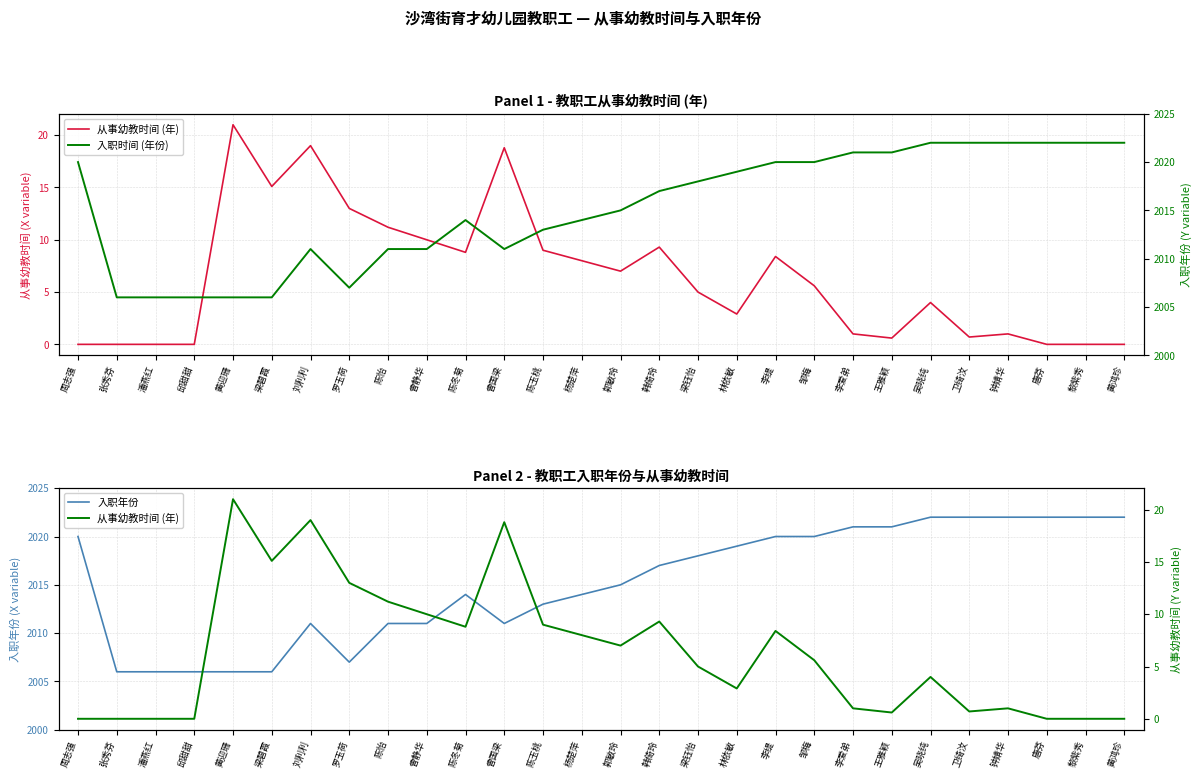

The 从事幼教时间 (年) series shows 32.0 at 刘利利. True or false?

False